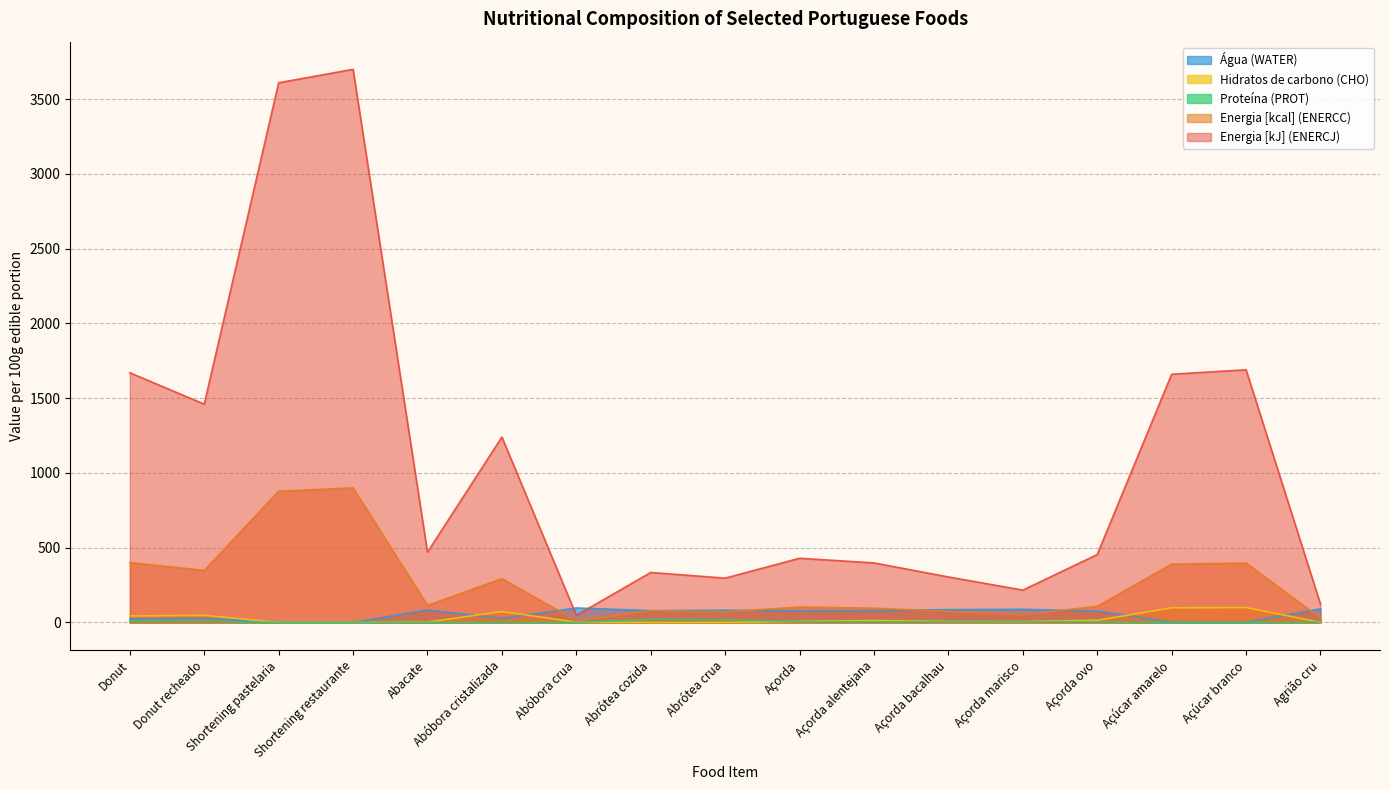

True or false: Água (WATER) and Proteína (PROT) intersect in this chart.

False